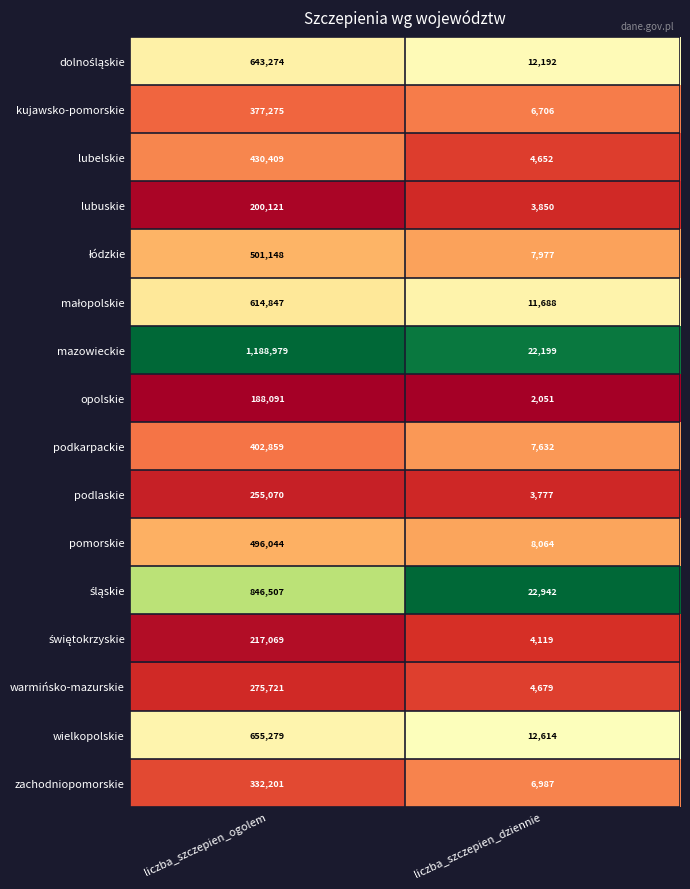

At which category is the sum across all series the highest?

liczba_szczepien_ogolem